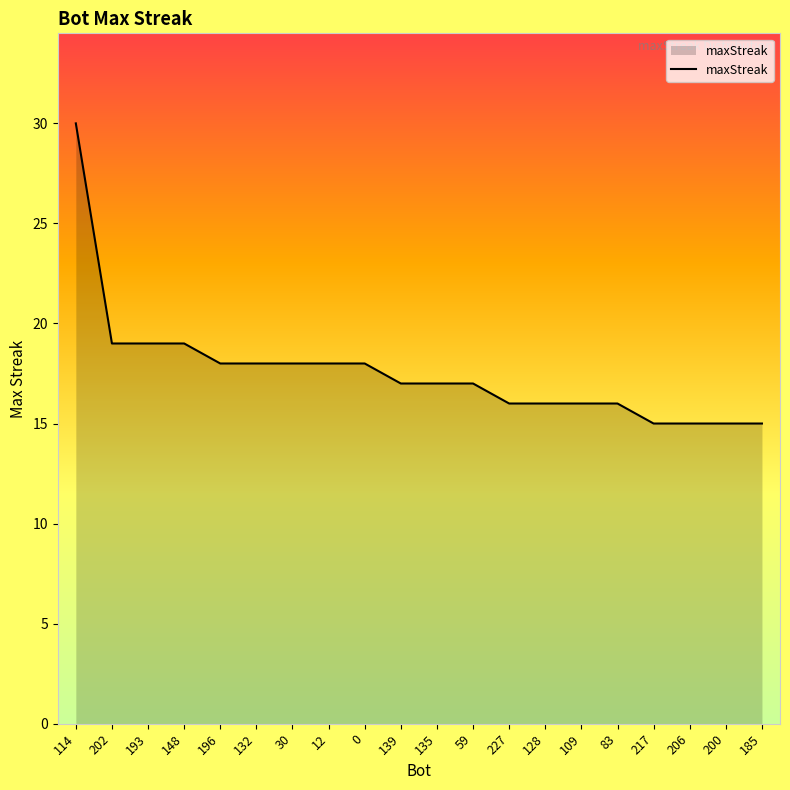

What position from the right is 217?

4